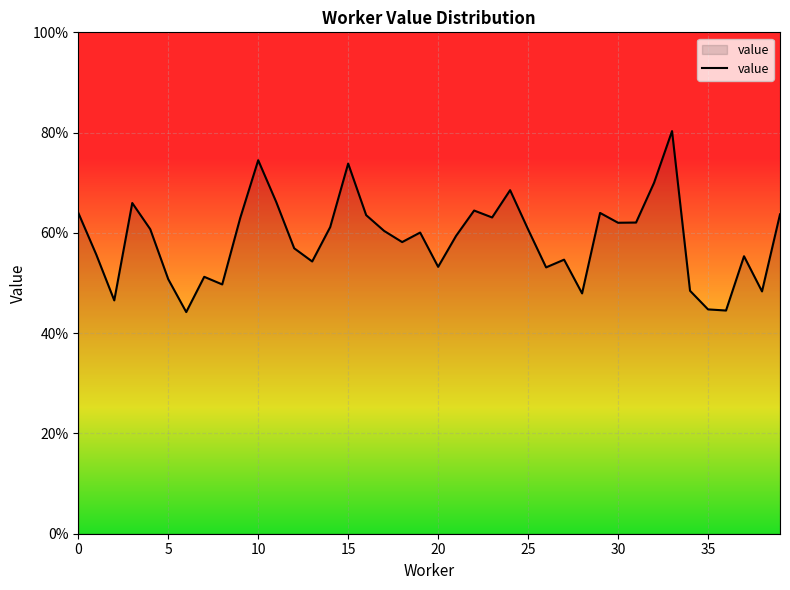

Does the chart have visible grid lines?

Yes